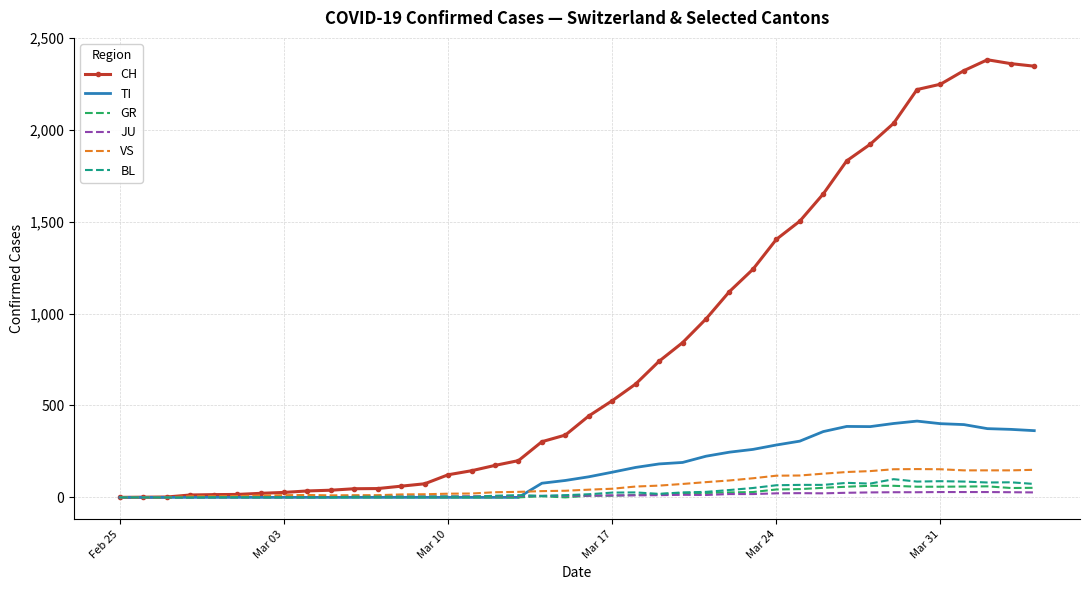

At how many categories does at least one series exceed 658?

17